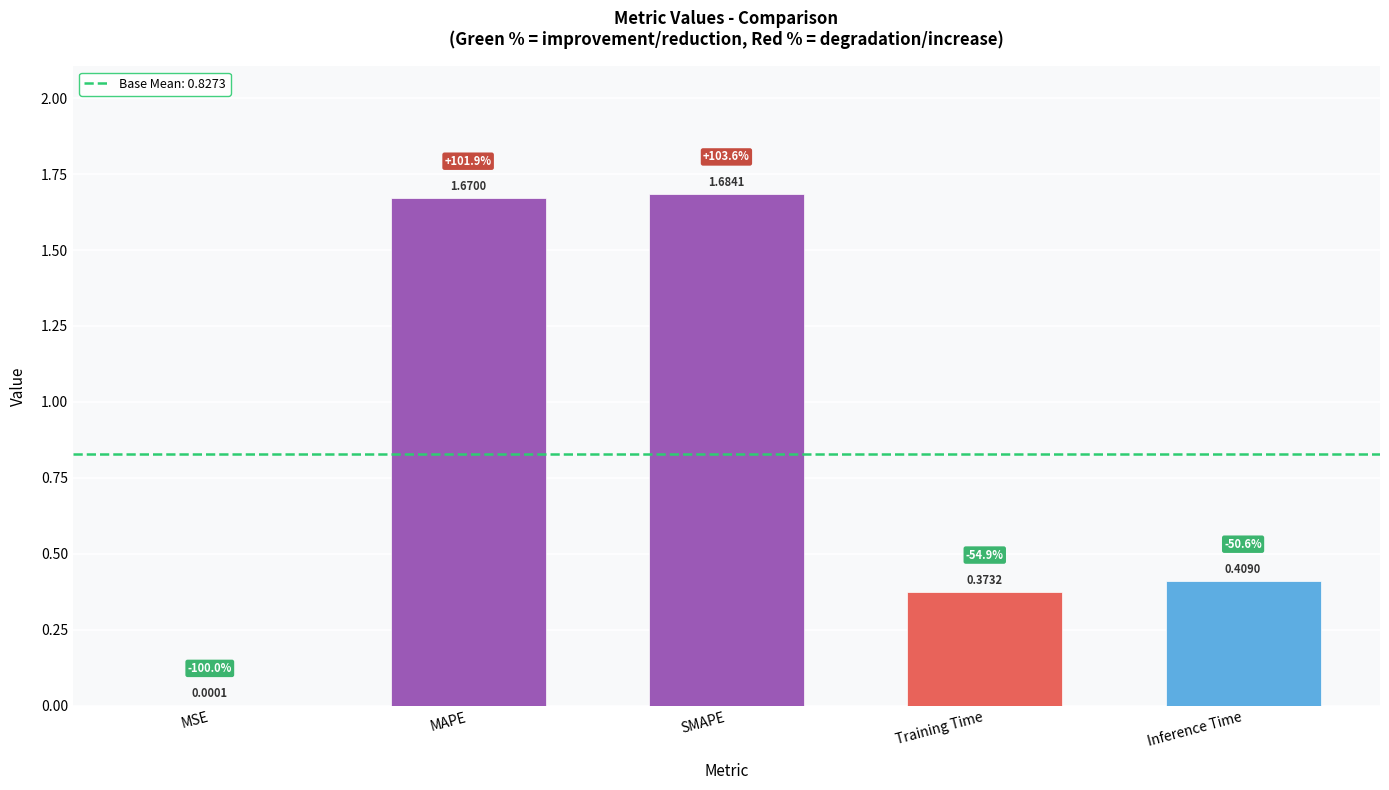

Which label corresponds to the largest value in the chart?

SMAPE